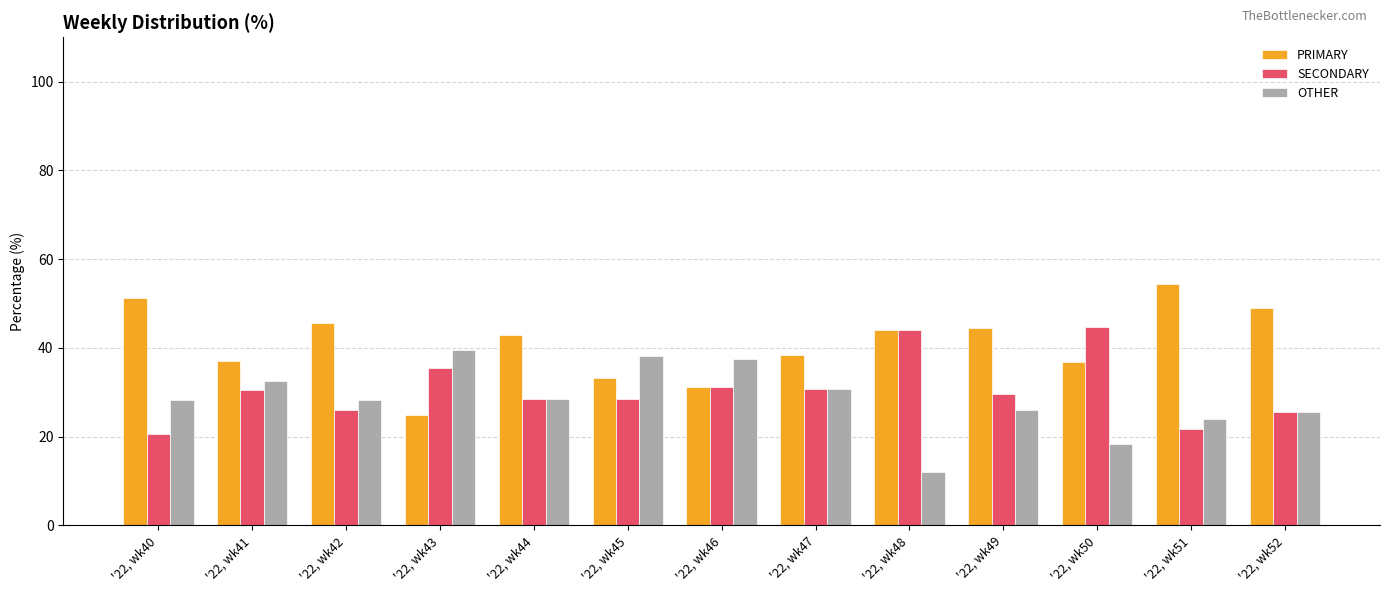

What is the total value across all series at '22, wk44?

100.0